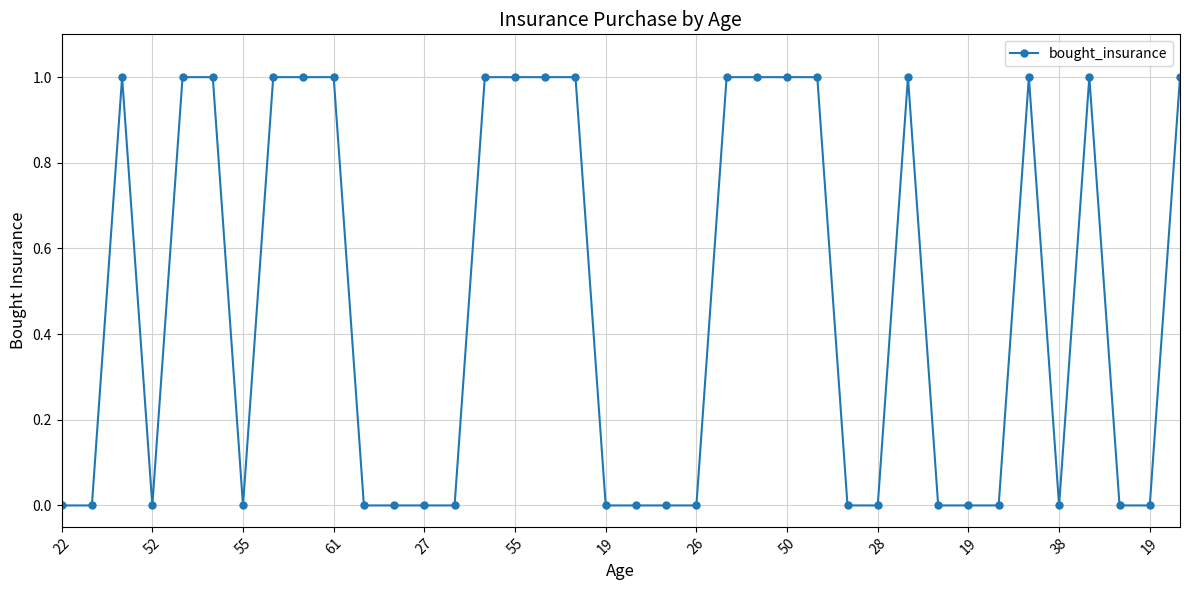

True or false: there are more than 1 points higher than both neighbors.

True